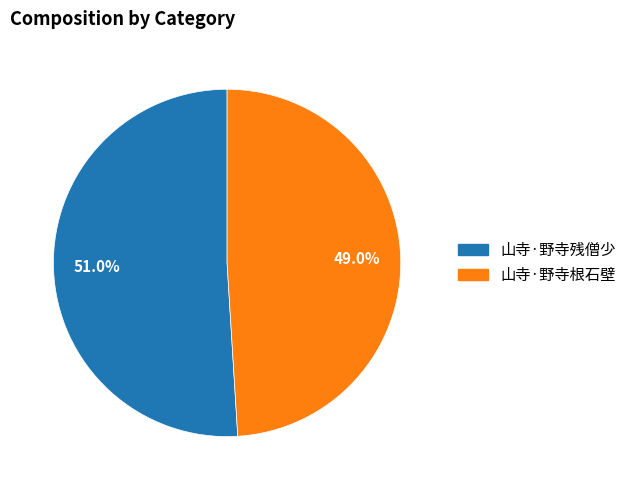

To the nearest percent, what is the combined percentage of 山寺·野寺残僧少 and 山寺·野寺根石壁?

100%